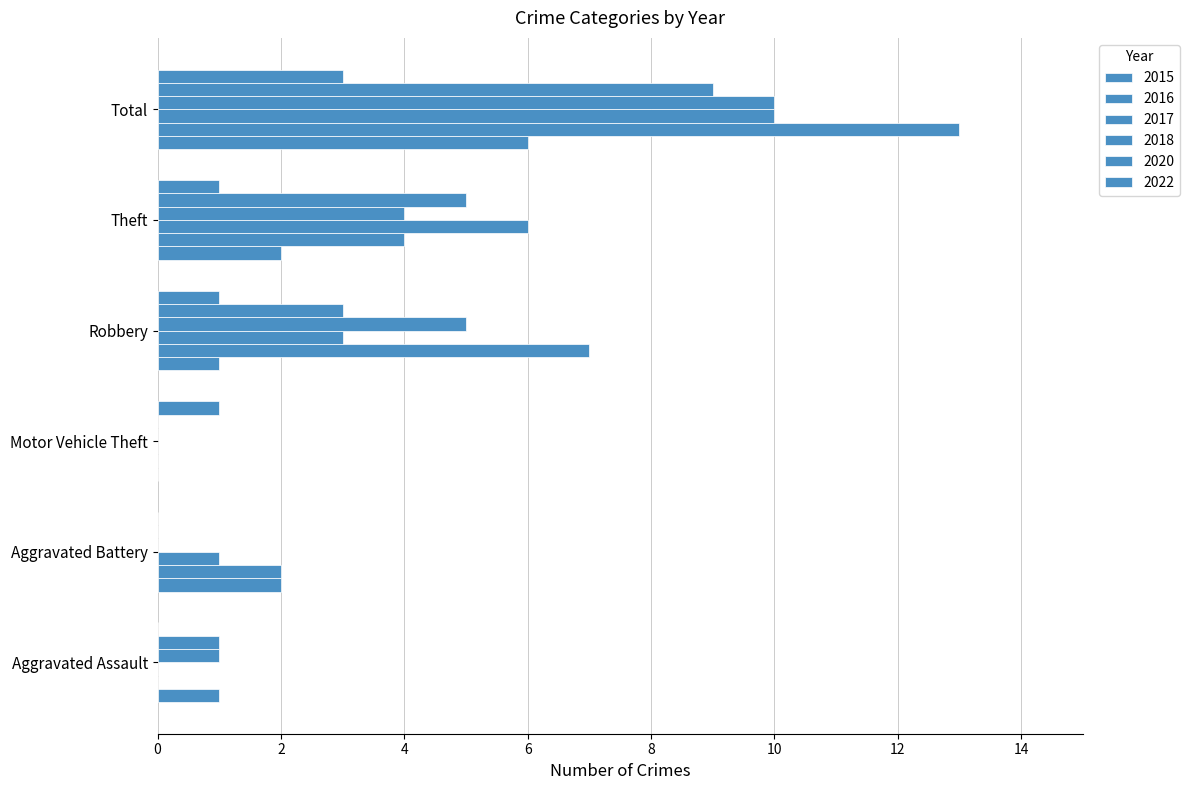

What is the label of the 6th bar from the right?

Aggravated Assault